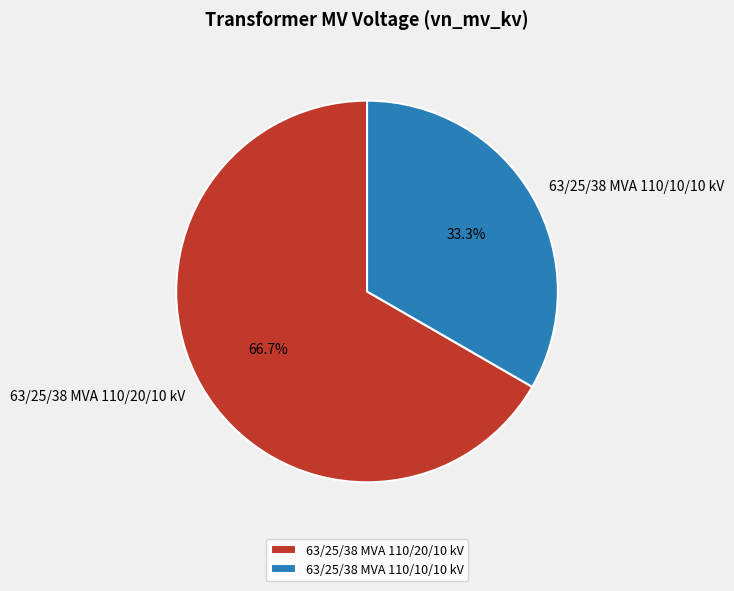

Do 63/25/38 MVA 110/20/10 kV and 63/25/38 MVA 110/10/10 kV together represent more than half of the pie?

Yes